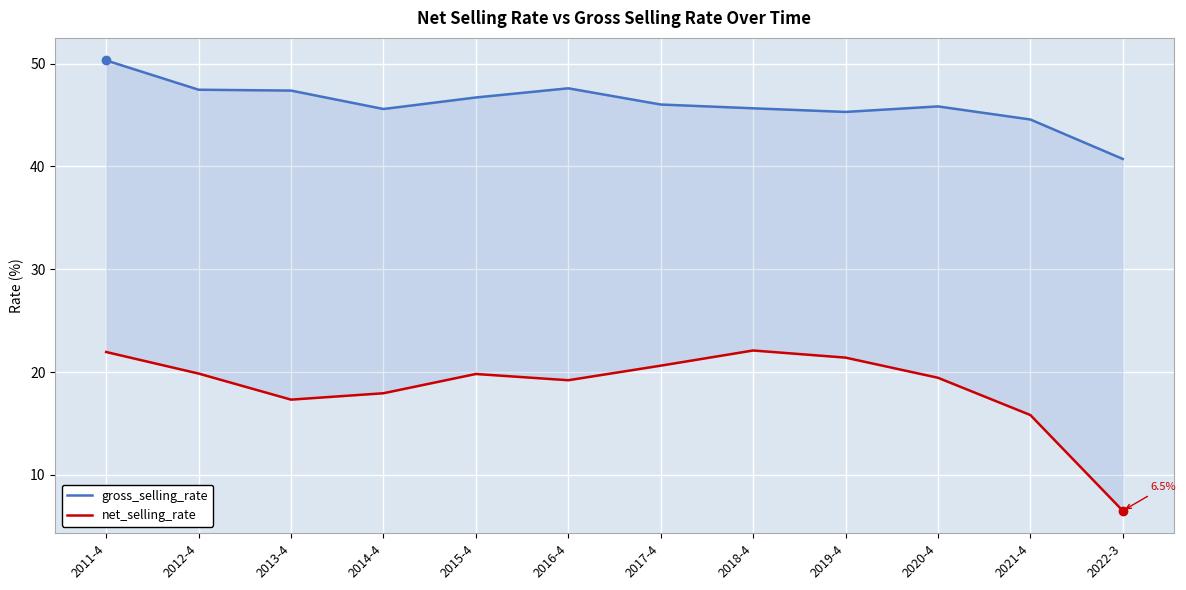

What is the average value of the gross_selling_rate series?

46.1